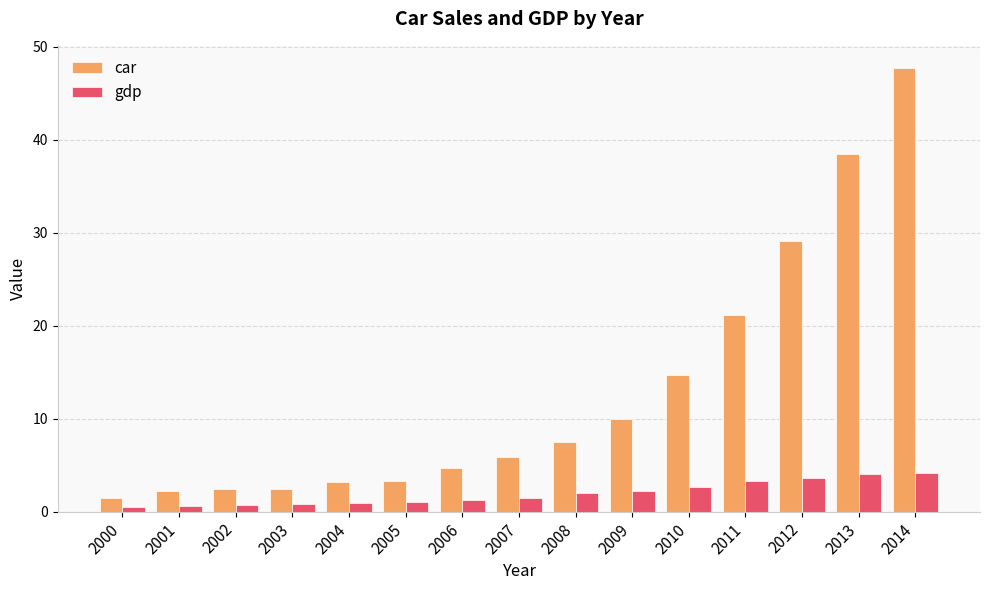

Rank the series by their maximum value, from highest to lowest.

car, gdp